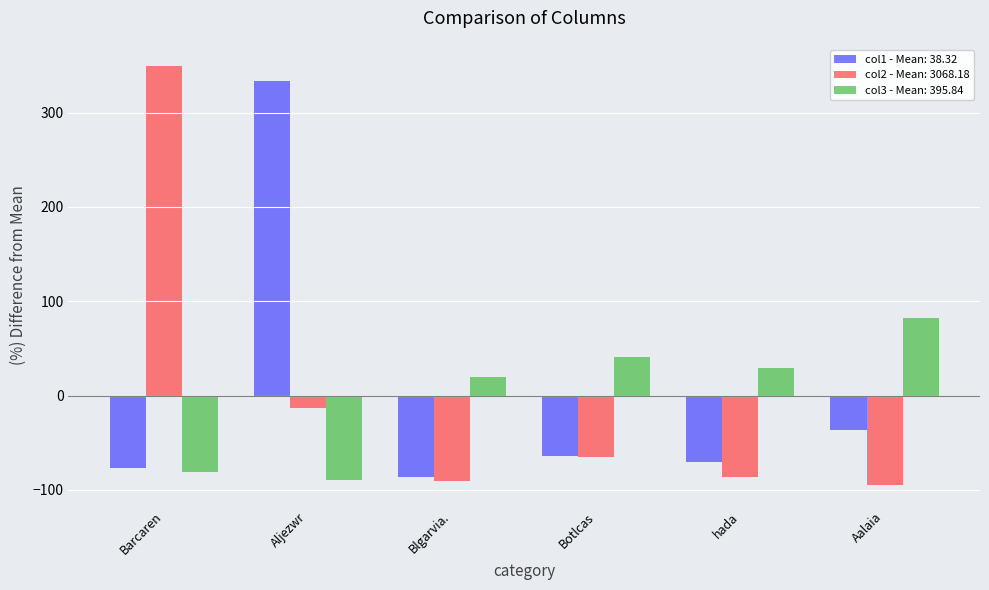

Is the value of col2 - Mean: 3068.18 at Blgarvia. greater than the value of col3 - Mean: 395.84 at Botlcas?

No